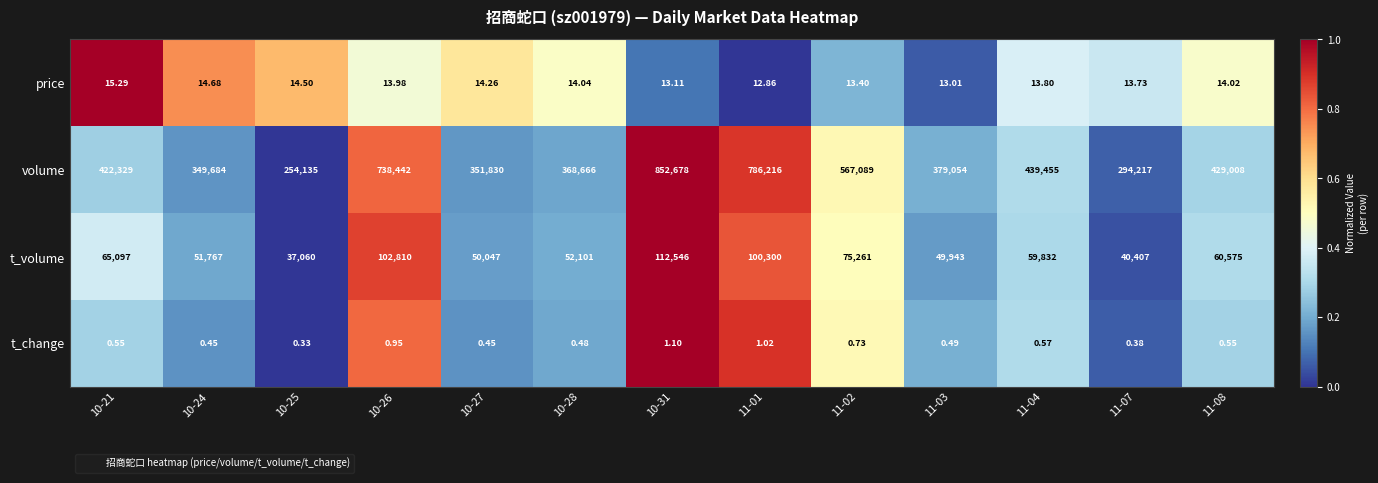

List the series in order of their peak value, lowest first.

t_change, price, t_volume, volume